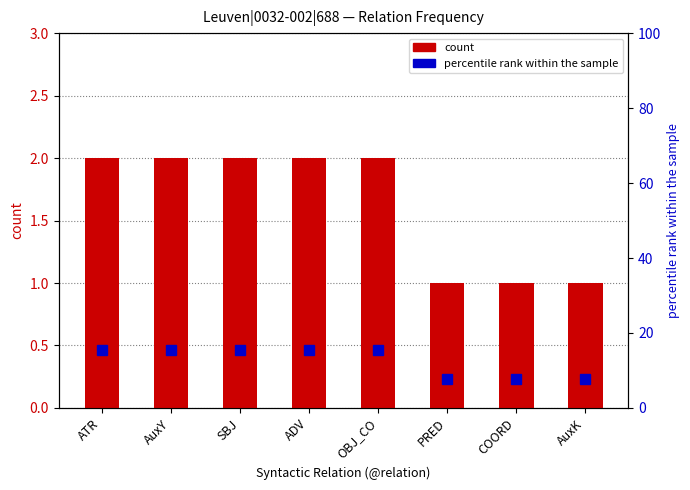

List the series in order of their overall mean, highest first.

percentile rank within the sample, count